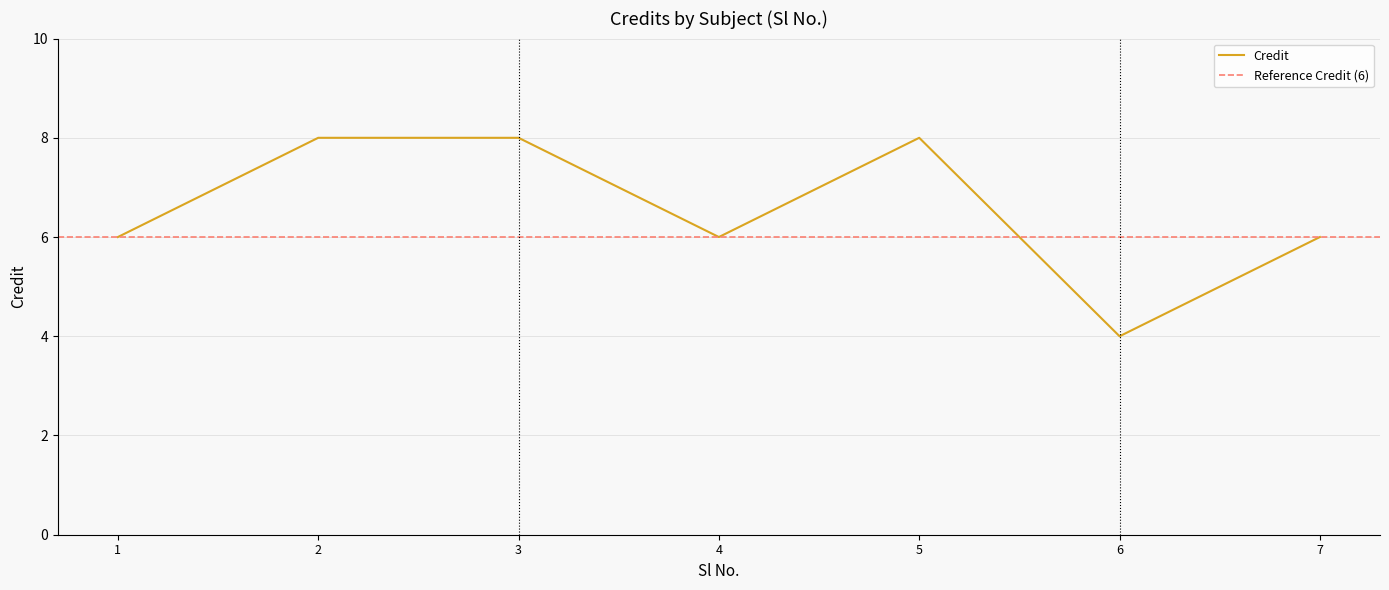

List the labels in order of value, smallest first.

6, 1, 4, 7, 2, 3, 5